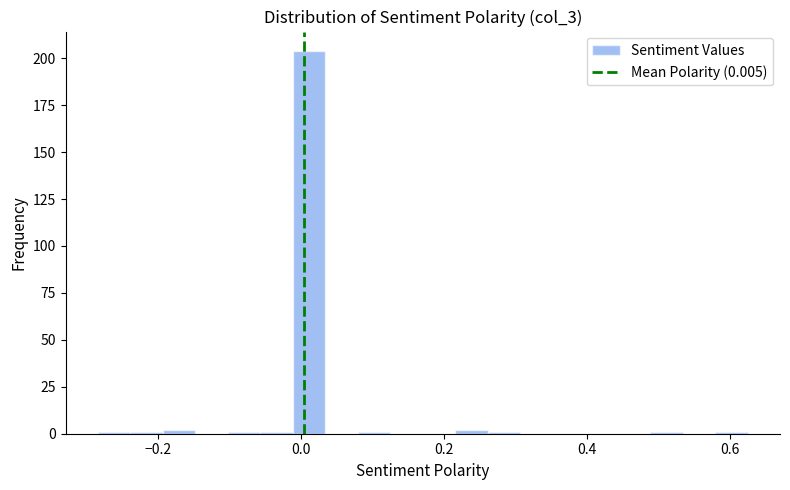

Read against the x-axis, roughly where is the centre of the tallest bar?

0.02